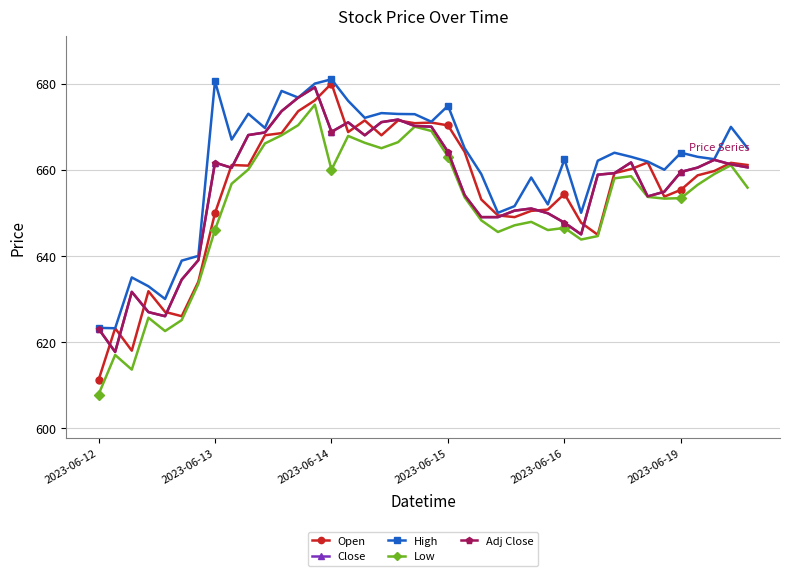

In Low, how many points are lower than both neighbors (excluding endpoints)?

8